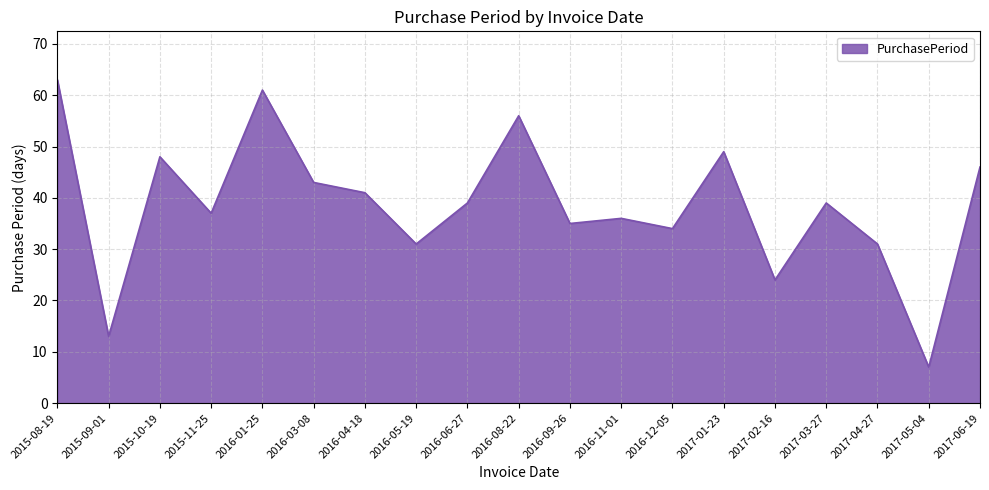

Which has a higher value, 2016-06-27 or 2017-02-16?

2016-06-27